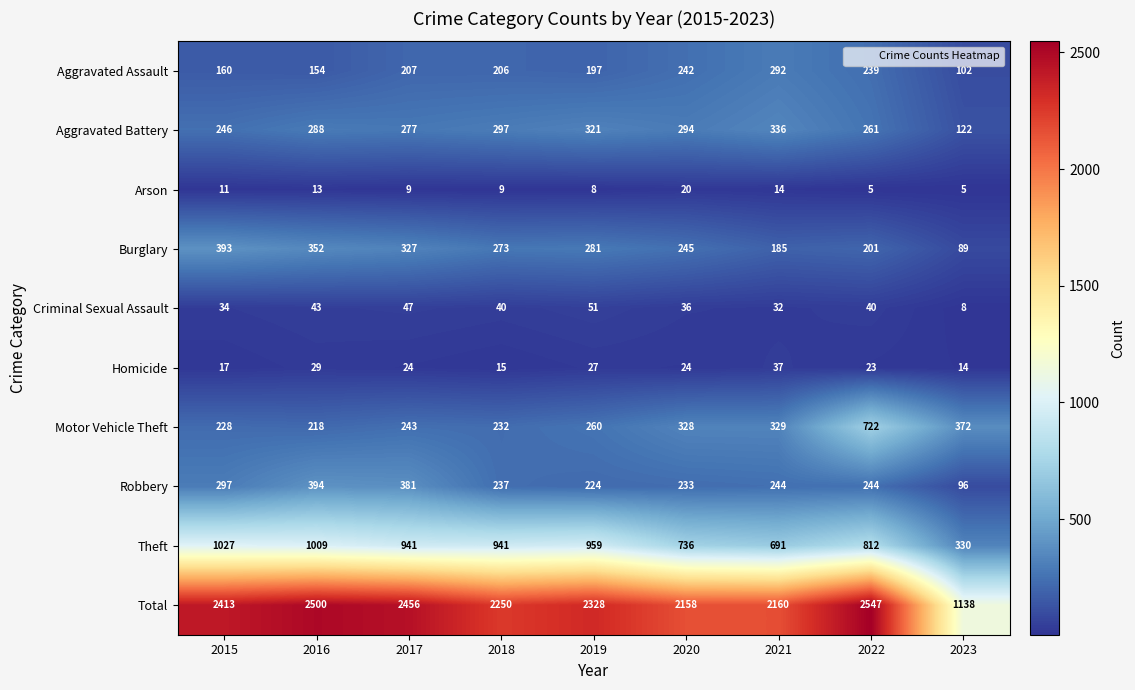

At which label is Total closest to 1842?

2020